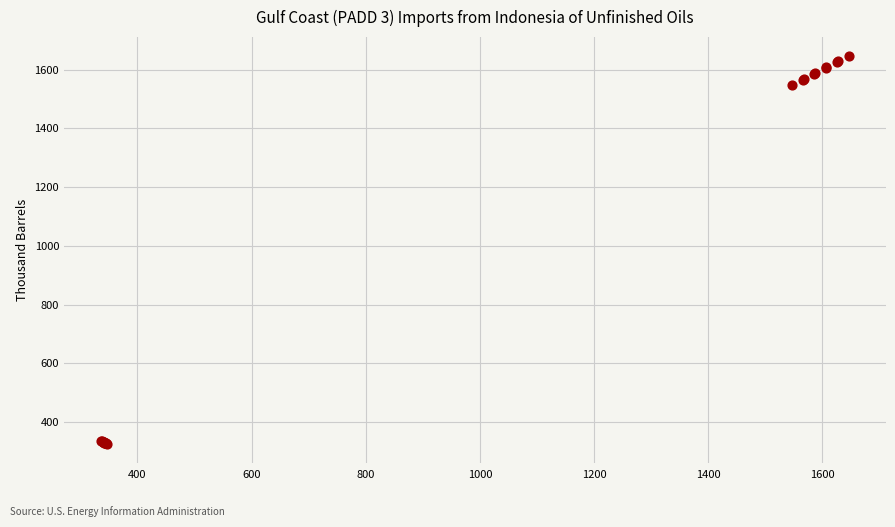

What Y value in the scatter plot is closest to 986?

1548.0